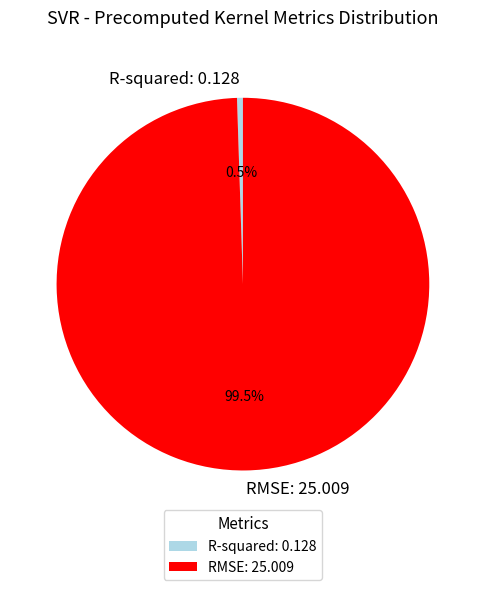

Which has a higher value, RMSE: 25.009 or R-squared: 0.128?

RMSE: 25.009